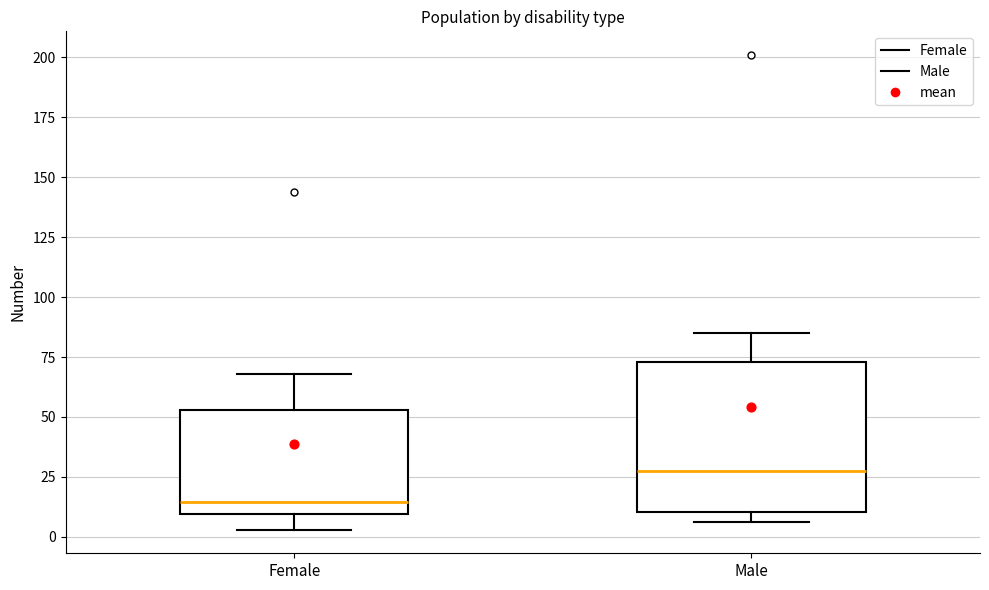

Reading left to right, read every box against the y-axis: the position of its median line, the range the box covers, and the ends of its whiskers. The values are not printed on the chart, so give them approximately, as read against the axis.

Female: median 15, box 10 to 55, whiskers 5 to 70
Male: median 30, box 10 to 75, whiskers 5 to 85